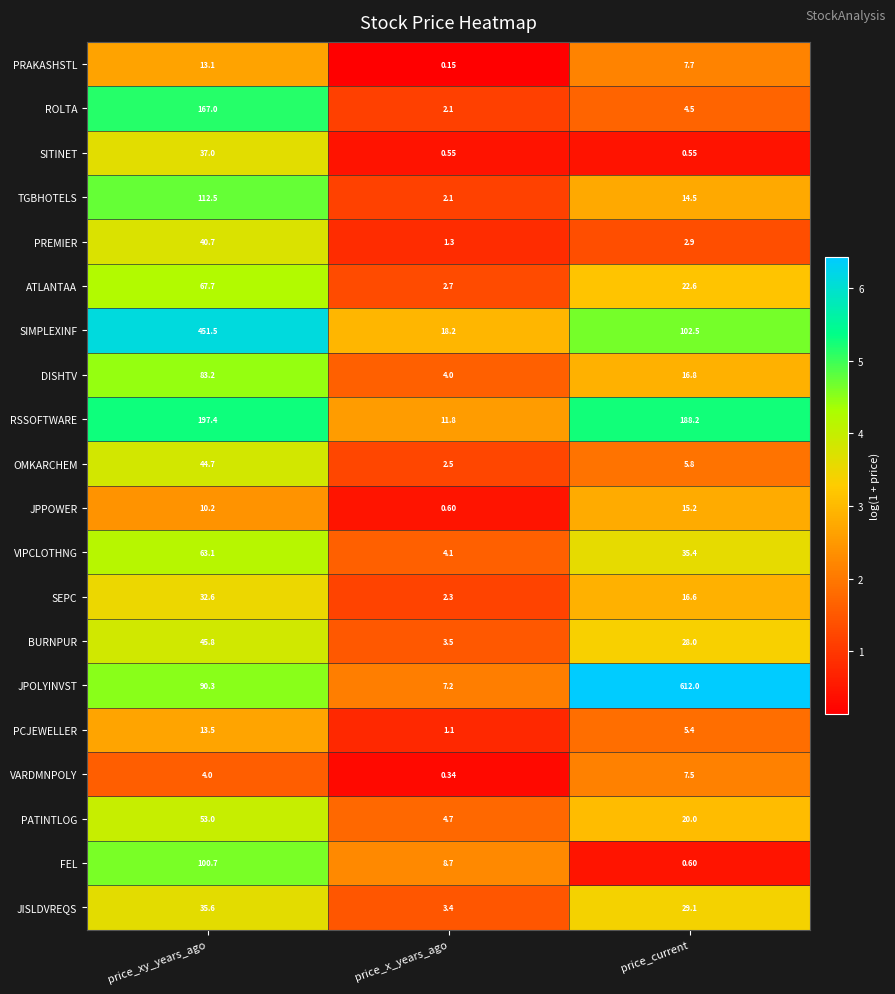

Which series has the largest range (max minus min)?

JPOLYINVST